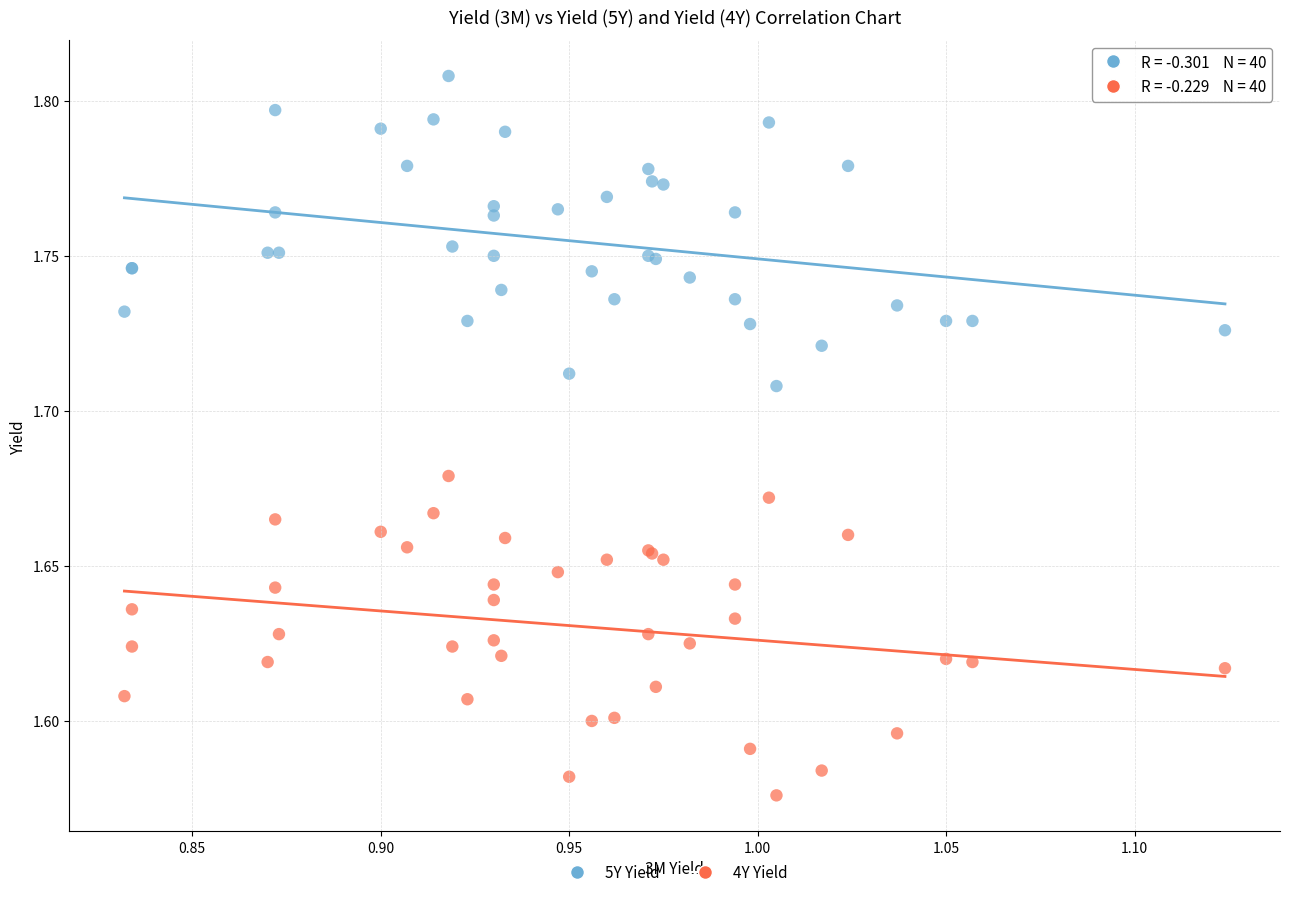

Which series contains the highest Y value?

5Y Yield